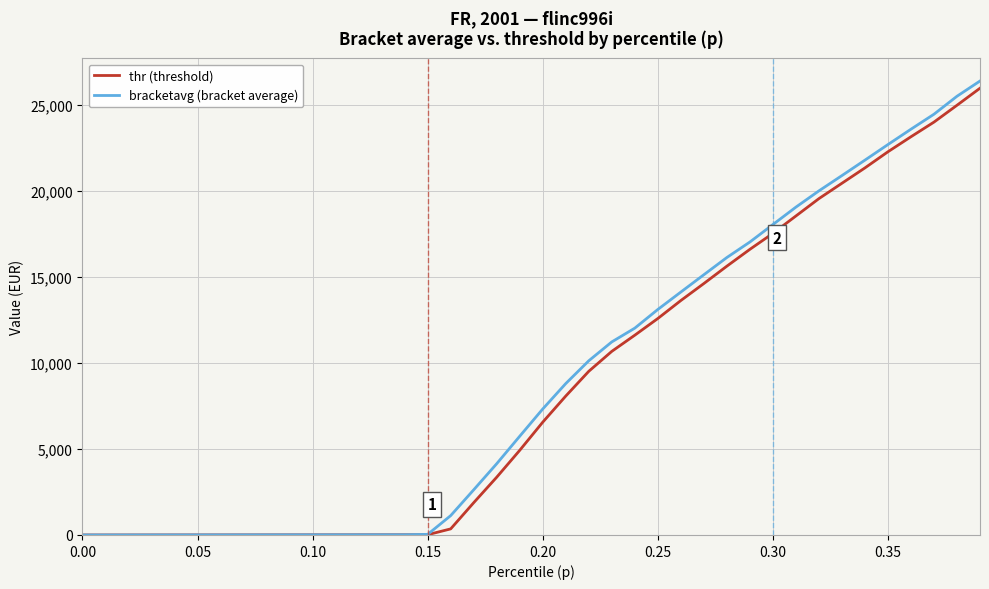

What is the maximum value for thr (threshold)?

25970.4